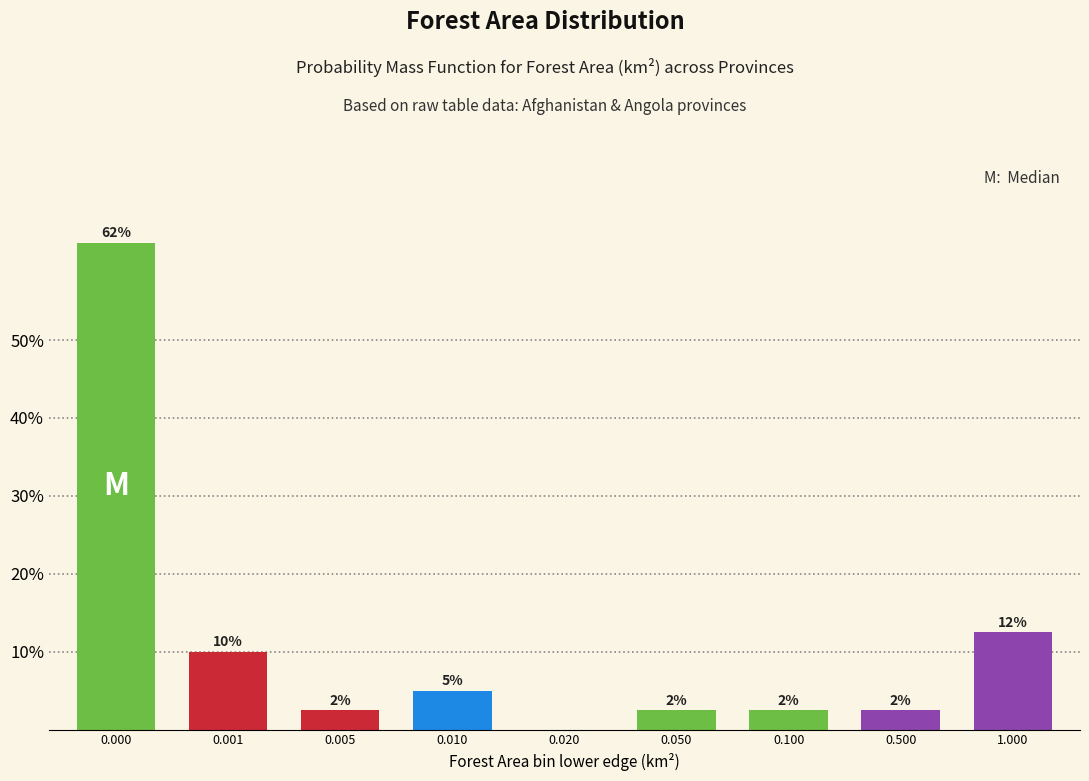

Are the bars horizontal?

No